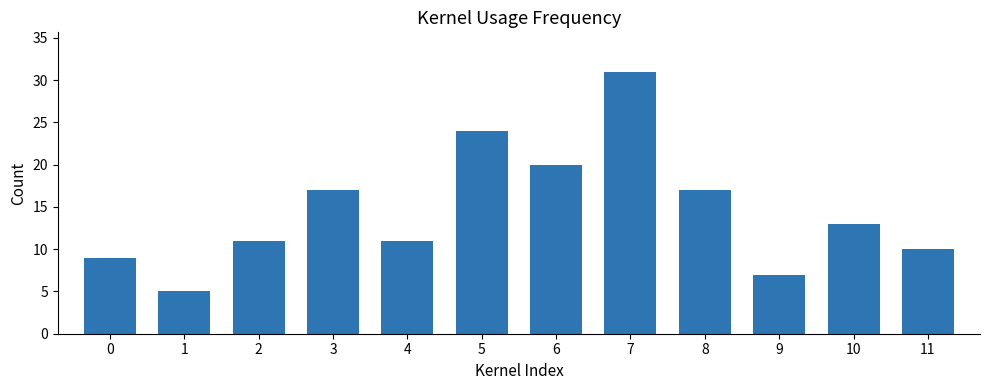

Between 0 and 10, which is larger?

10